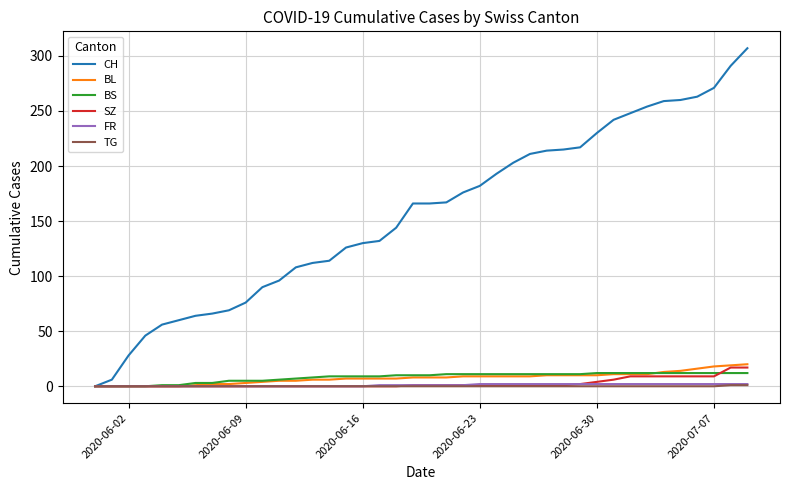

Which series has the largest range (max minus min)?

CH